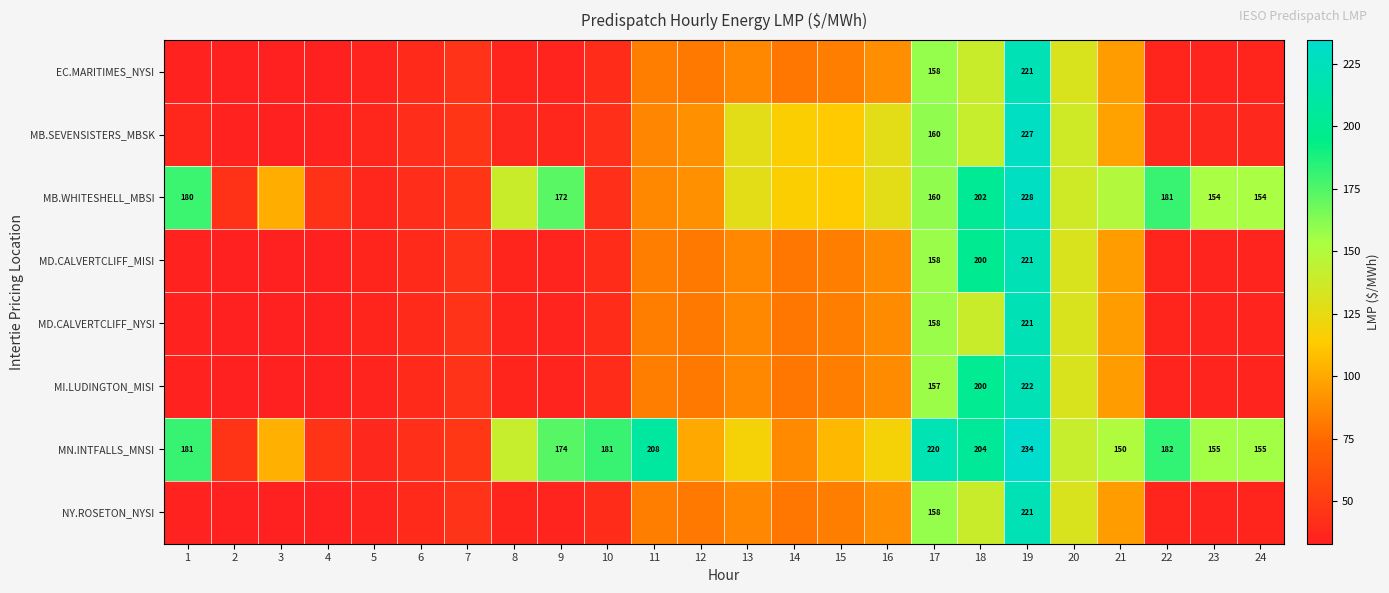

What is the spread (max minus min) of values at 6?

2.0